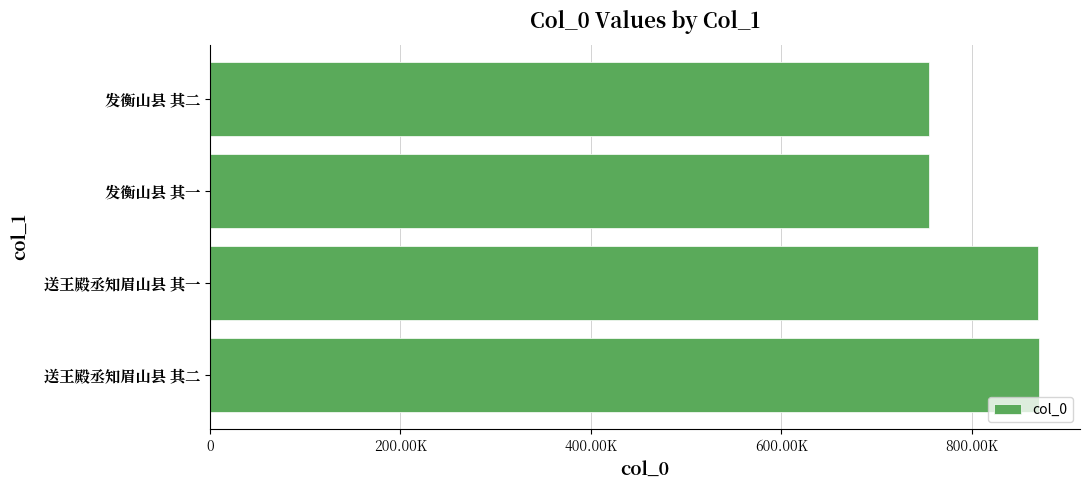

What is the difference between the maximum and minimum values?

114914